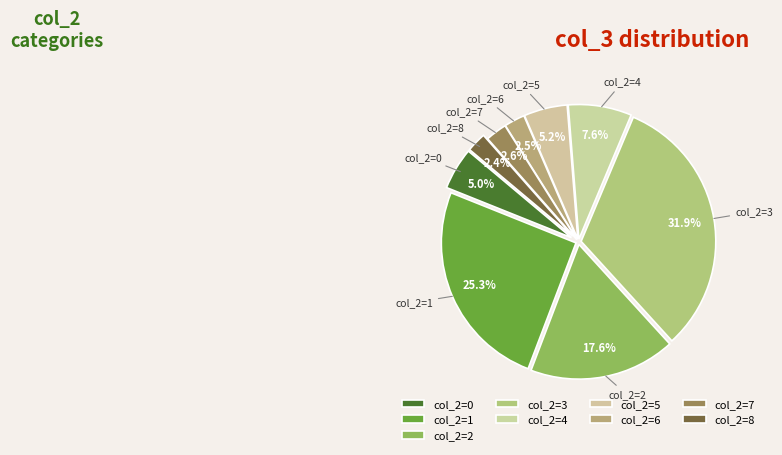

Between col_2=1 and col_2=5, which is larger?

col_2=1